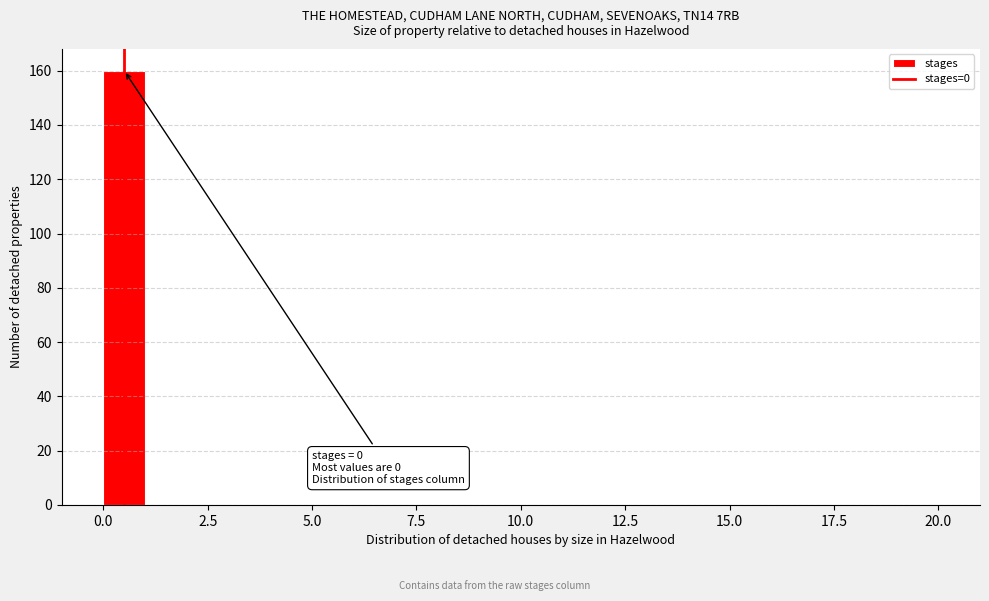

Read against the x-axis, roughly where is the centre of the tallest bar?

0.5